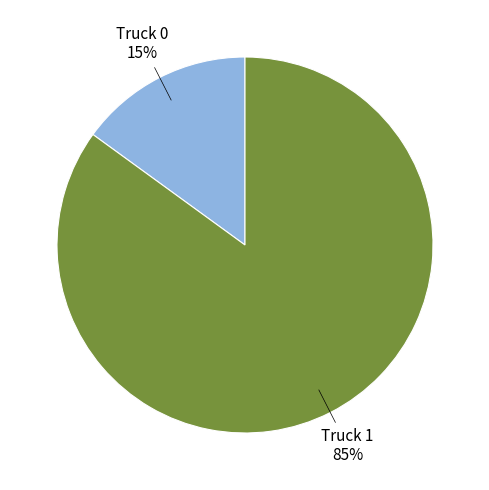

The Truck 0 slice represents 15% of the pie. True or false?

True